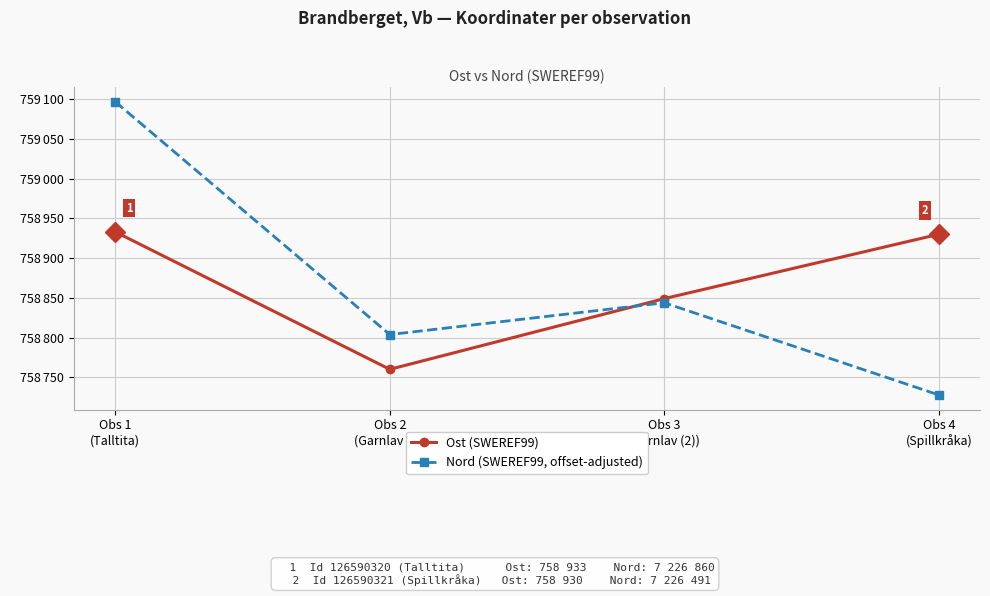

Rank the categories by Nord (SWEREF99, offset-adjusted) value from highest to lowest.

Obs 1
(Talltita), Obs 3
(Garnlav (2)), Obs 2
(Garnlav (1)), Obs 4
(Spillkråka)